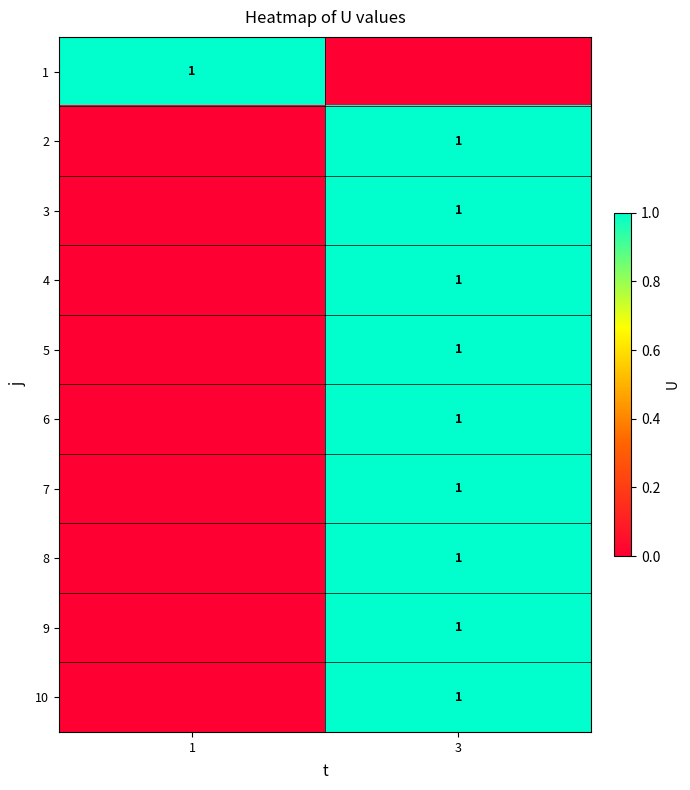

Is it true that 7 equals 0 at 3?

False